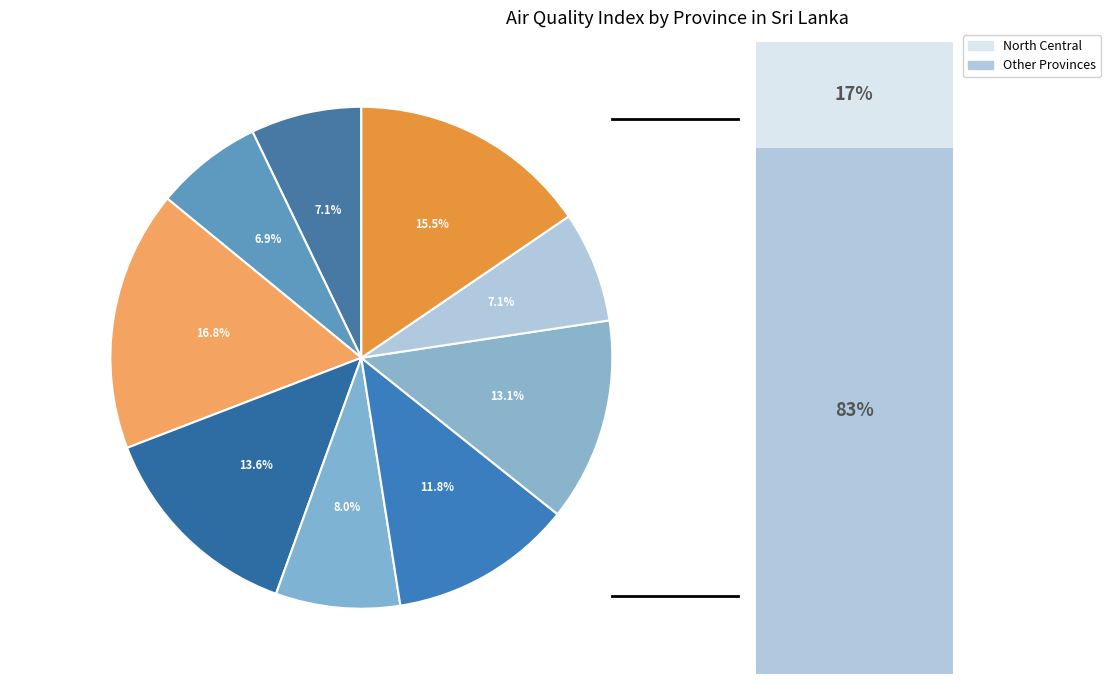

Does any single category account for the majority?

No